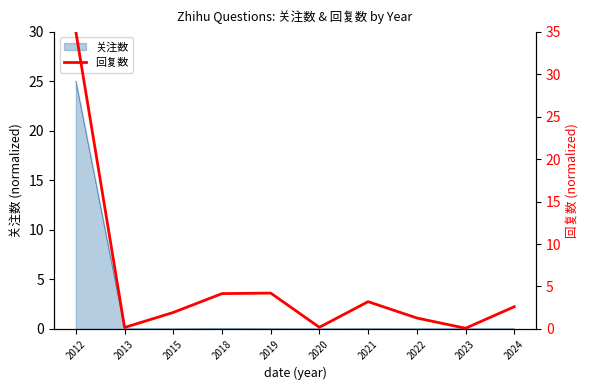

Reading left to right, extract all data points from this chart.

2012=35.0	2013=0.2	2015=1.9	2018=4.2	2019=4.2	2020=0.2	2021=3.2	2022=1.3	2023=0.1	2024=2.6